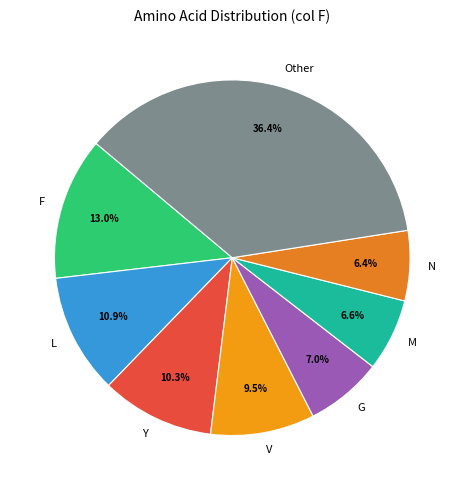

Which category has the biggest portion of the pie?

Other